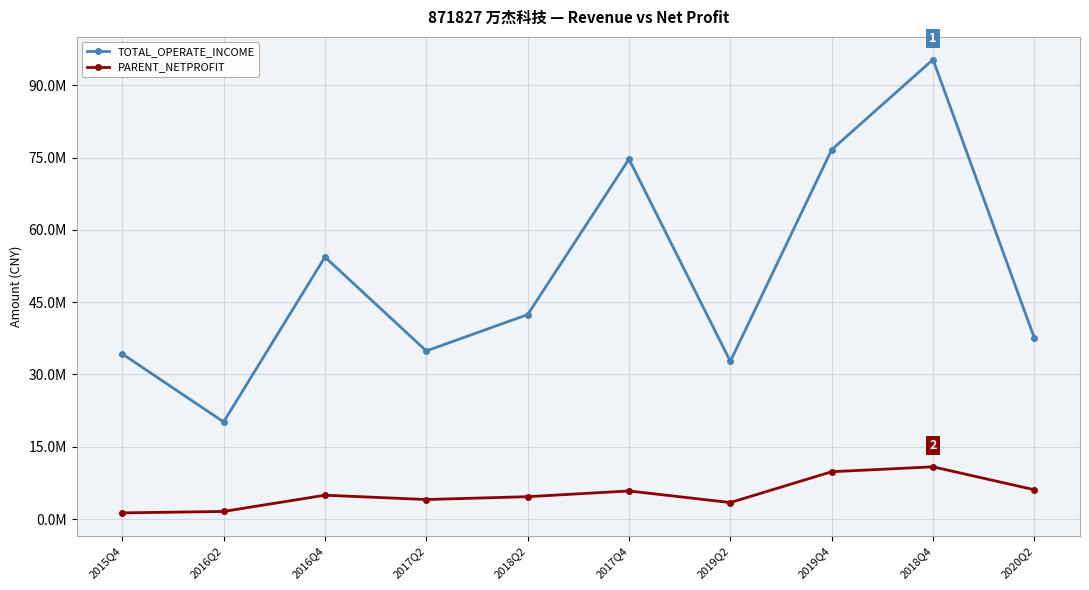

What is the value of the PARENT_NETPROFIT point at the 5th from the left?

4633643.1